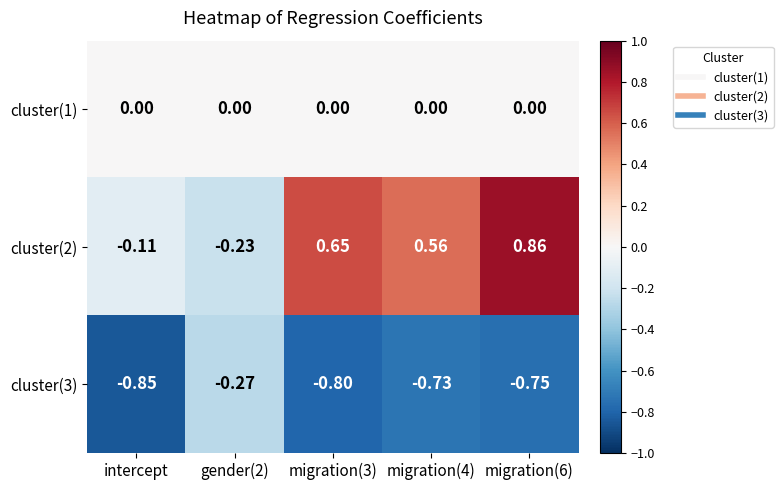

Which series has the widest spread of values?

cluster(2)